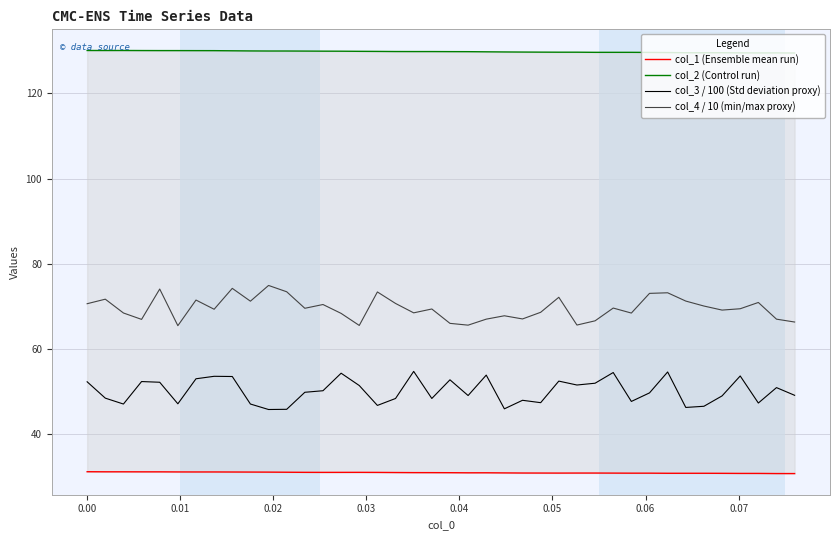

How many lines are shown in the chart?

4